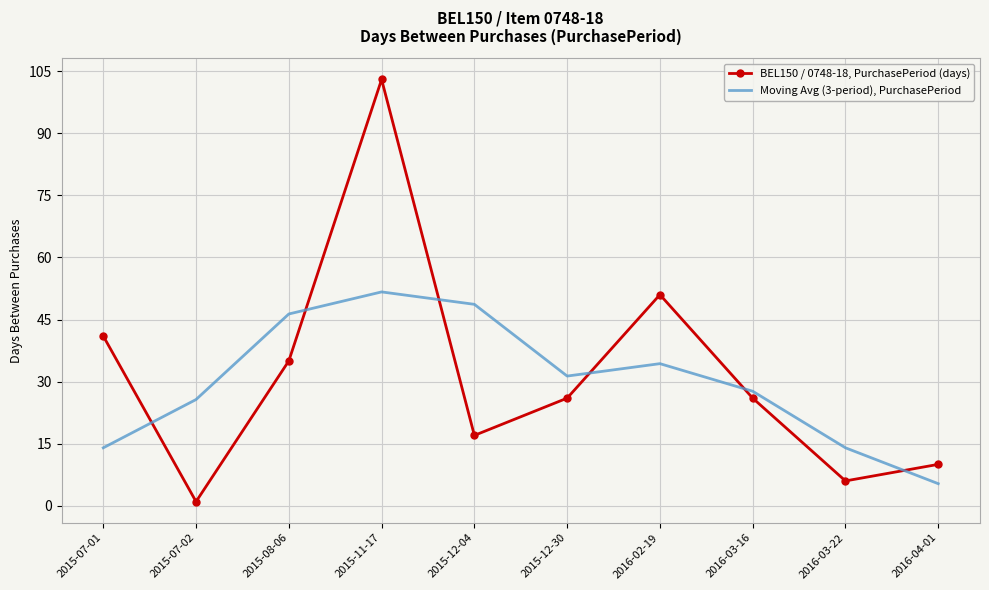

What is the maximum value for BEL150 / 0748-18, PurchasePeriod (days)?

103.0